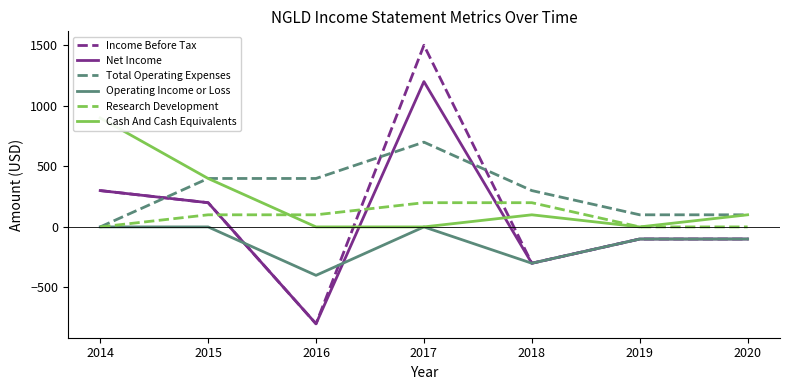

At how many categories does at least one series exceed 125?

5